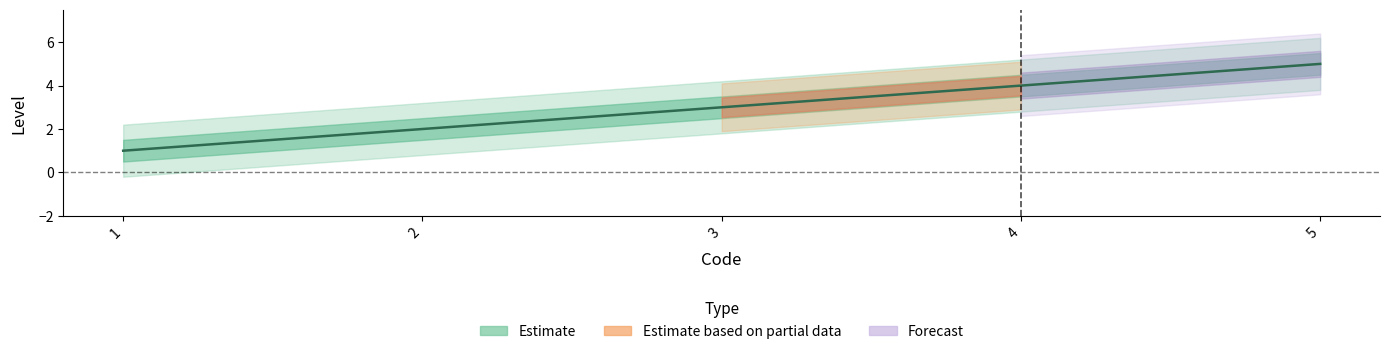

What is the change in value from 2 to 3?

+1